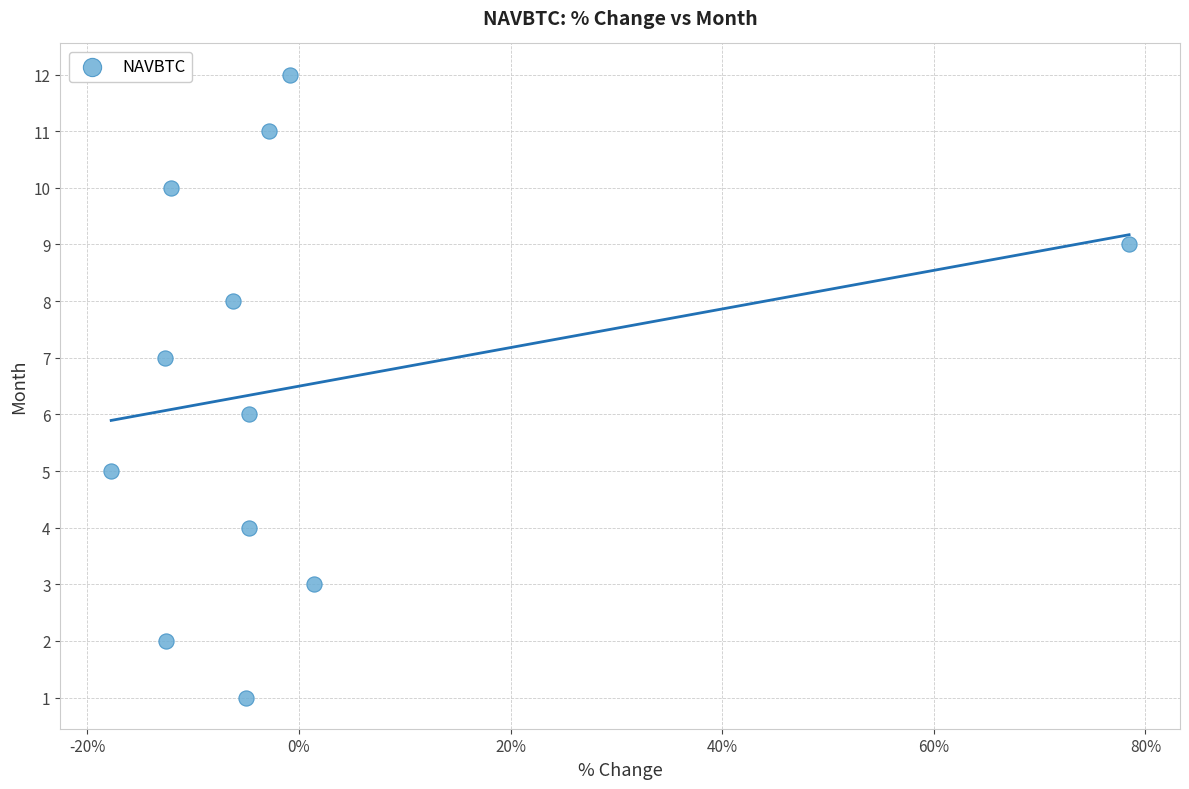

What is the range of Y values (max minus min)?

11